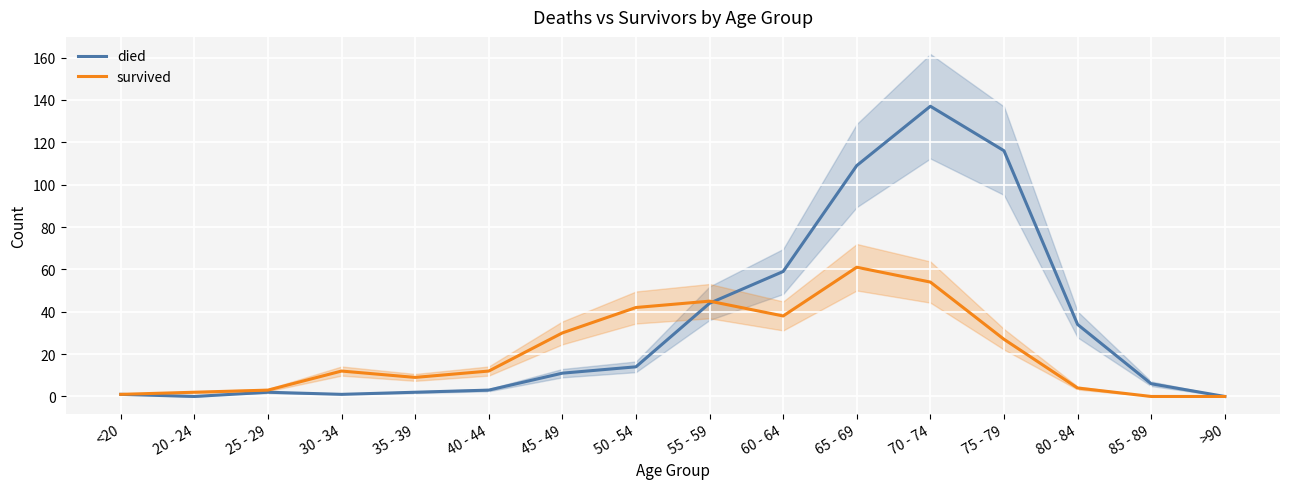

What is the label of the 15th point from the right?

20 - 24